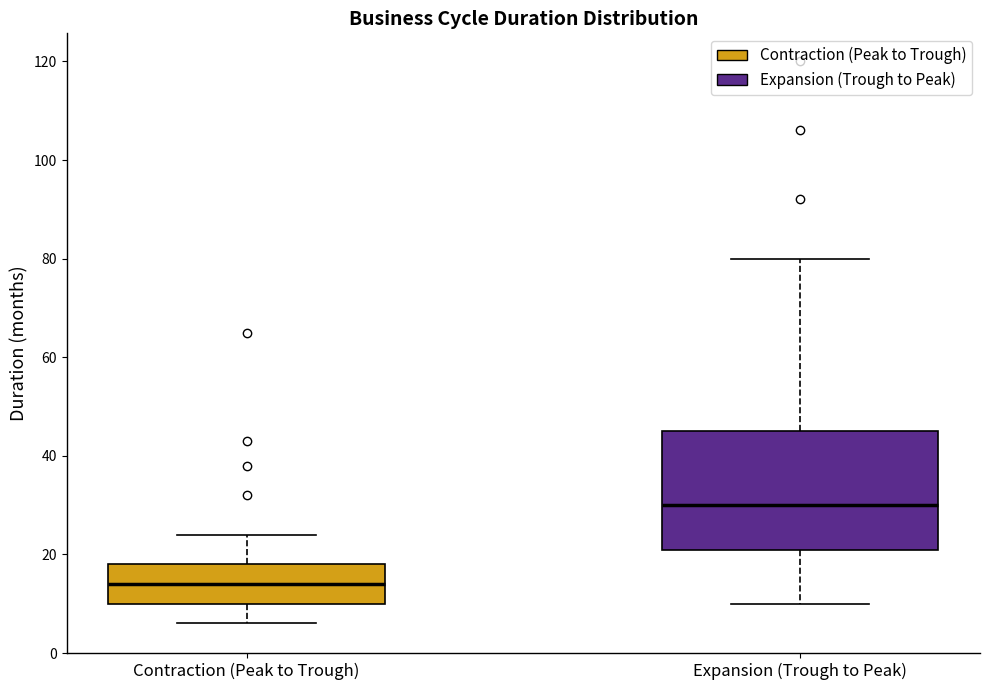

Reading left to right, read every box against the y-axis: the position of its median line, the range the box covers, and the ends of its whiskers. The values are not printed on the chart, so give them approximately, as read against the axis.

Contraction (Peak to Trough): median 14, box 10 to 18, whiskers 6 to 24
Expansion (Trough to Peak): median 30, box 22 to 46, whiskers 10 to 80